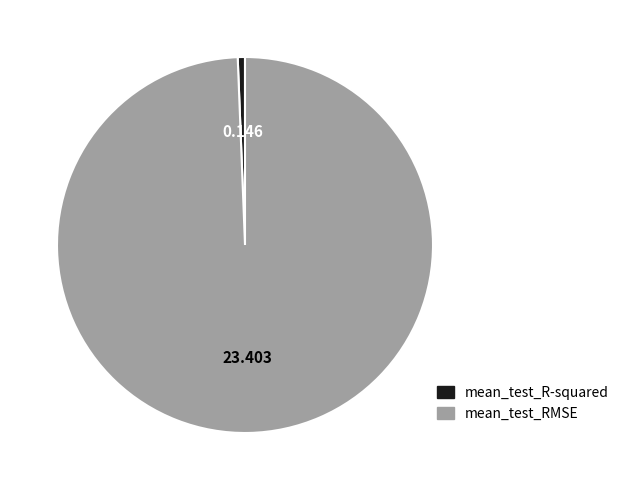

Which slice is the smallest?

mean_test_R-squared